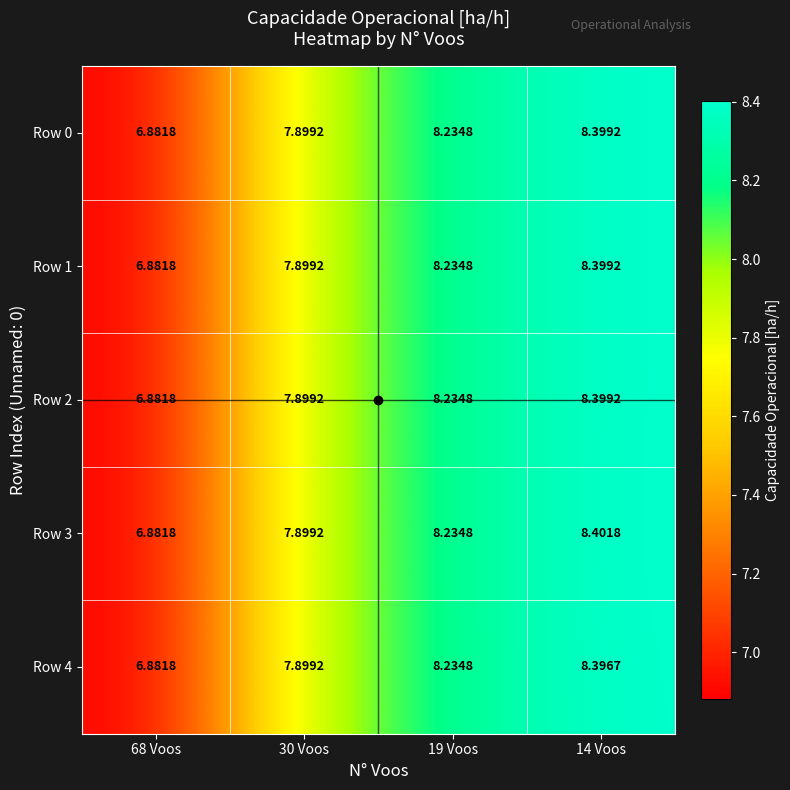

Is the value of Row 0 at 19 Voos greater than the value of Row 3 at 14 Voos?

No